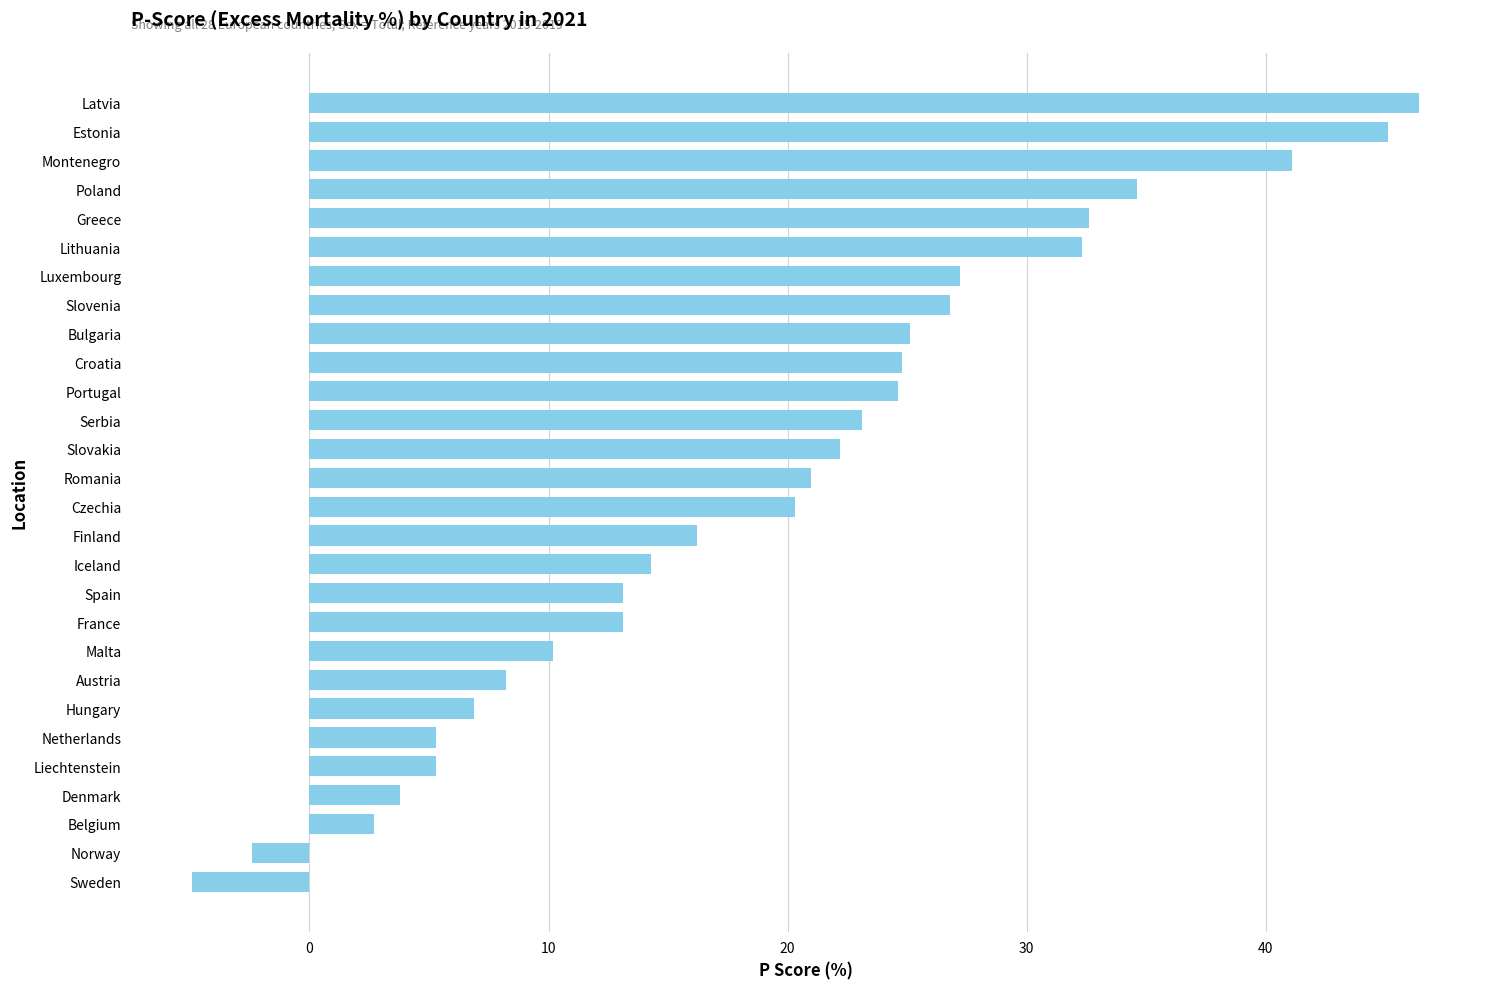

The chart shows a value of 22.5 at Estonia. True or false?

False